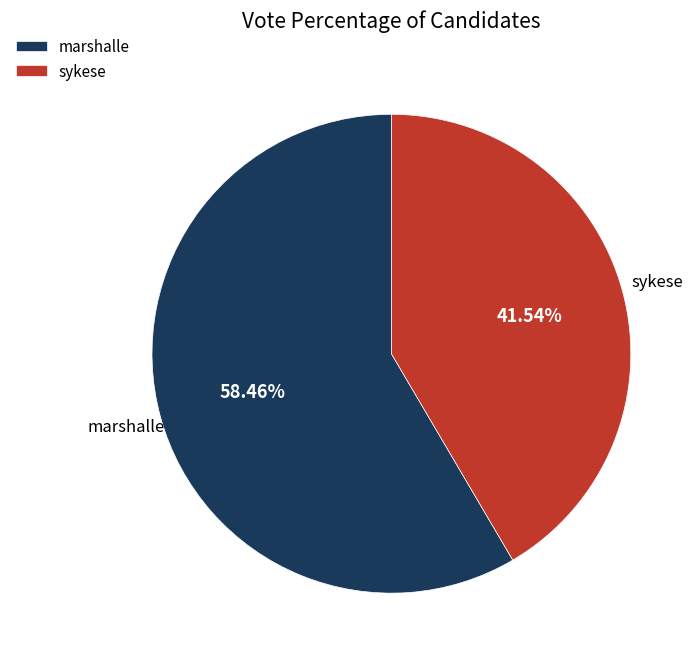

How much of the chart is everything except marshalle?

41.5%